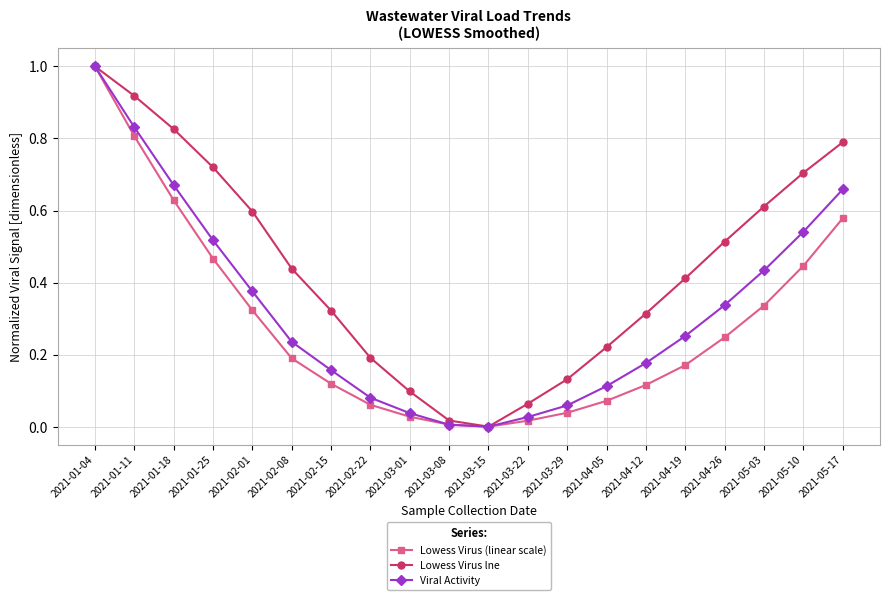

What position from the left is 2021-05-10?

19